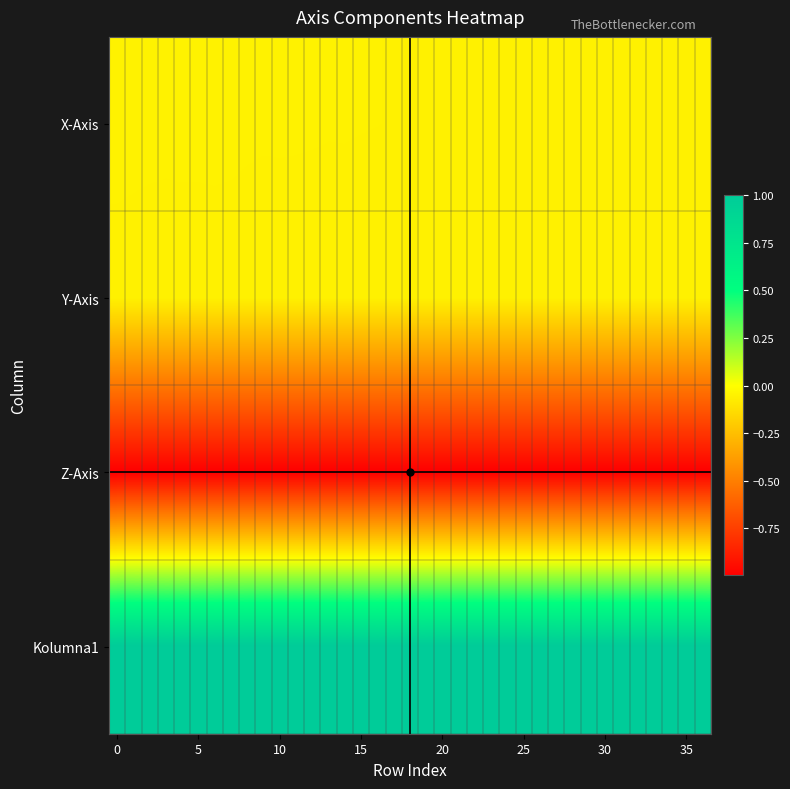

Reading right to left, extract all data points from this chart.

X-Axis: -0.0	-0.0	-0.0	-0.0	-0.1	-0.1	-0.0	-0.0	-0.0	-0.0	-0.0	-0.0	-0.0	-0.0	-0.0	-0.0	-0.0	-0.0	-0.0	-0.0	-0.0	-0.0	-0.0	-0.0	-0.0	-0.0	-0.0	-0.0	-0.0	-0.0	-0.0	-0.0	-0.0	-0.0	-0.0	-0.0	-0.0
Y-Axis: -0.1	-0.1	-0.1	-0.1	-0.1	-0.1	-0.1	-0.1	-0.1	-0.1	-0.1	-0.1	-0.1	-0.1	-0.1	-0.1	-0.1	-0.1	-0.1	-0.1	-0.1	-0.1	-0.1	-0.1	-0.1	-0.1	-0.1	-0.1	-0.1	-0.1	-0.1	-0.1	-0.1	-0.1	-0.1	-0.1	-0.1
Z-Axis: -1.0	-1.0	-1.0	-1.0	-1.0	-1.0	-1.0	-1.0	-1.0	-1.0	-1.0	-1.0	-1.0	-1.0	-1.0	-1.0	-1.0	-1.0	-1.0	-1.0	-1.0	-1.0	-1.0	-1.0	-1.0	-1.0	-1.0	-1.0	-1.0	-1.0	-1.0	-1.0	-1.0	-1.0	-1.0	-1.0	-1.0
Kolumna1: 1.0	1.0	1.0	1.0	1.0	1.0	1.0	1.0	1.0	1.0	1.0	1.0	1.0	1.0	1.0	1.0	1.0	1.0	1.0	1.0	1.0	1.0	1.0	1.0	1.0	1.0	1.0	1.0	1.0	1.0	1.0	1.0	1.0	1.0	1.0	1.0	1.0